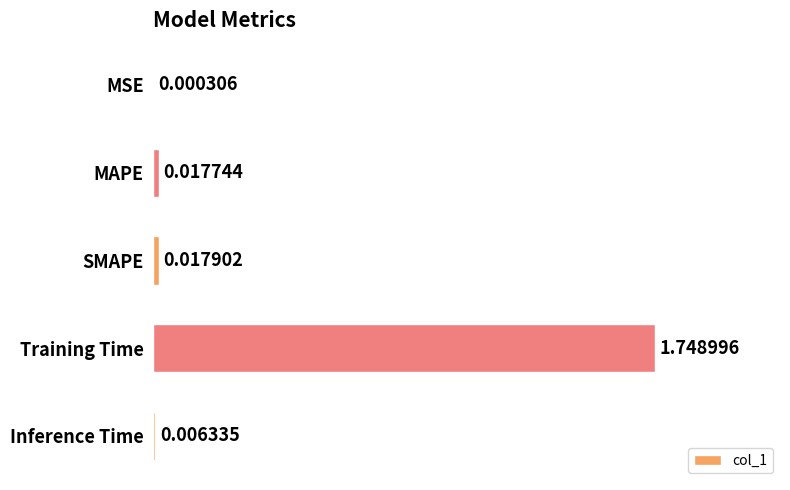

At which category does the chart reach its peak across all series?

Training Time